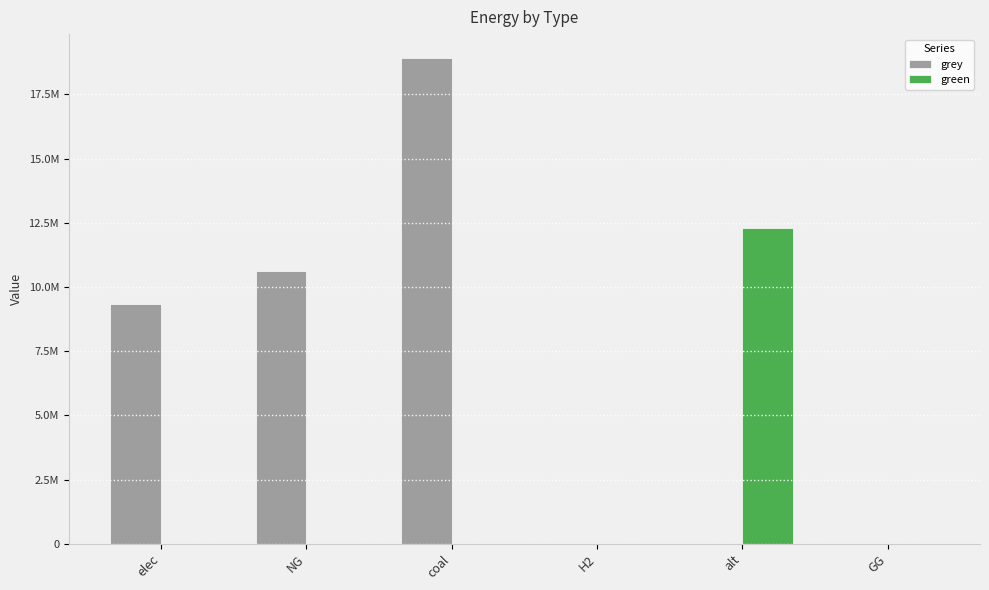

What are all the series names shown in the legend?

grey, green